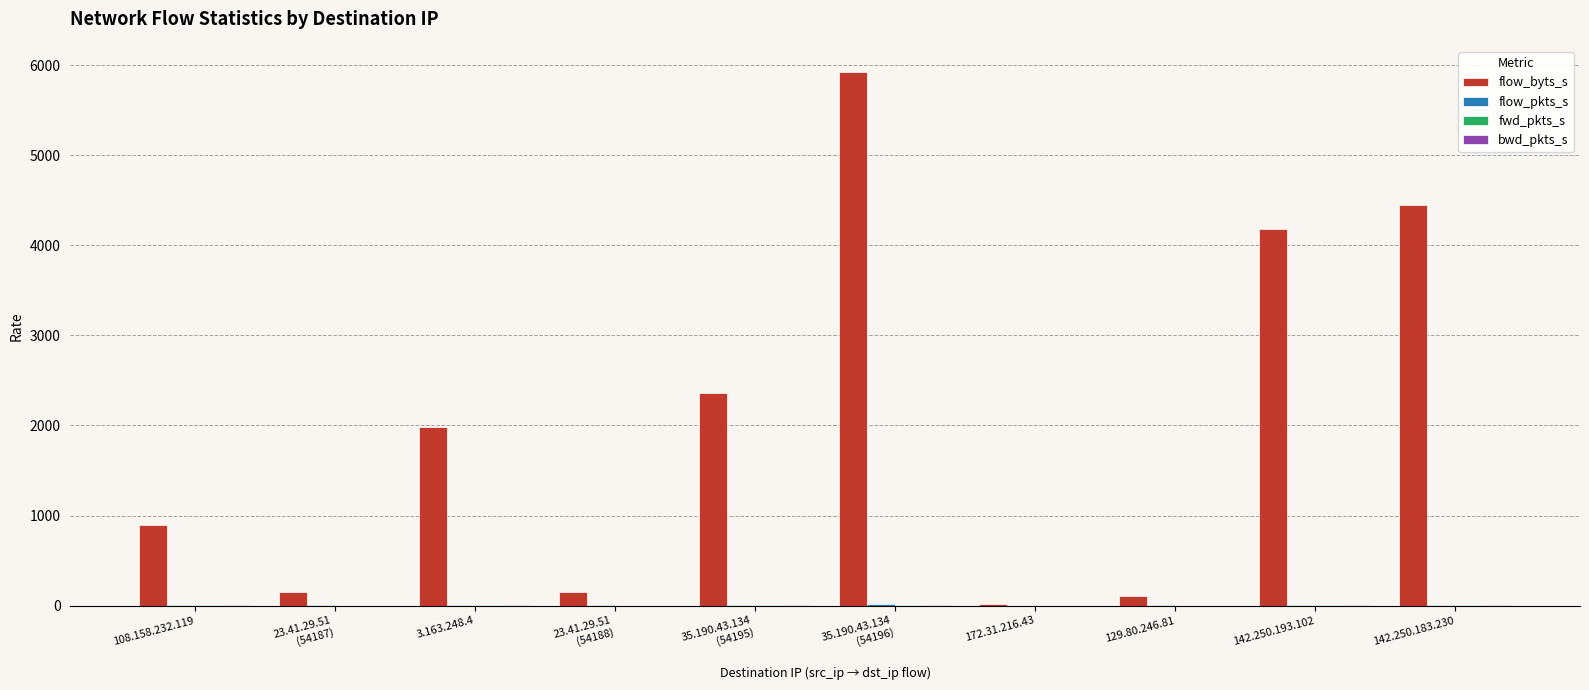

True or false: flow_byts_s has a value of 1223.0 at 142.250.193.102.

False